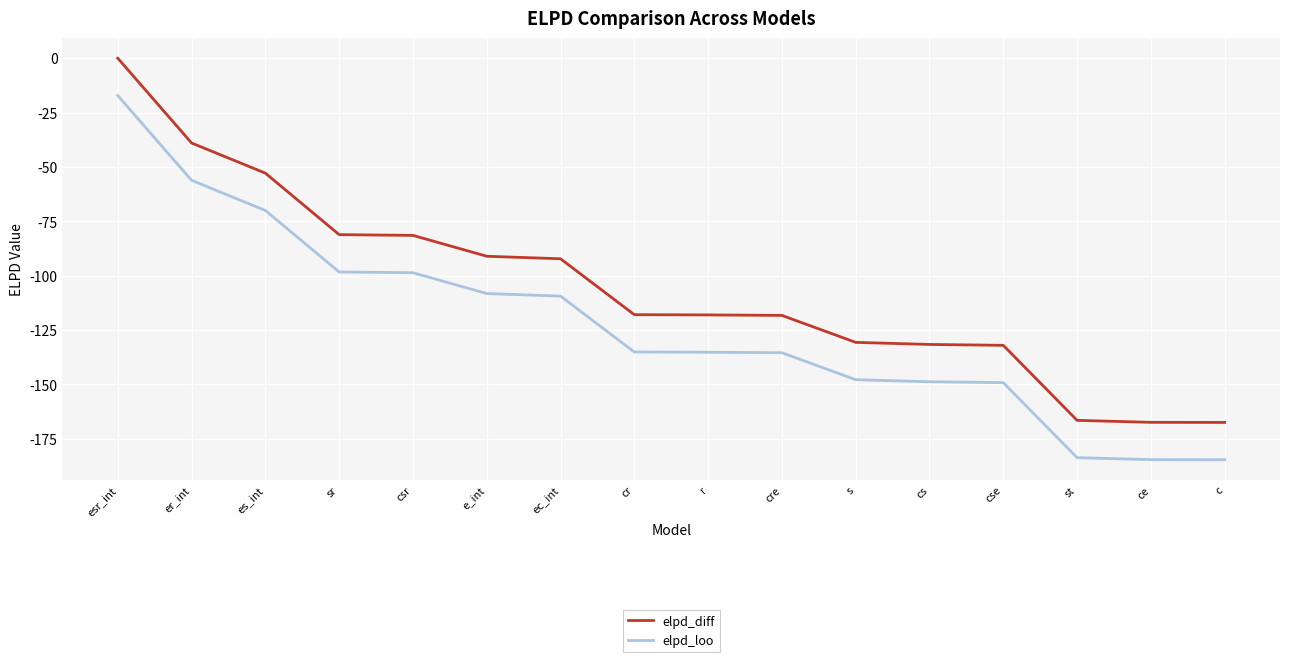

What are all the series names shown in the legend?

elpd_diff, elpd_loo